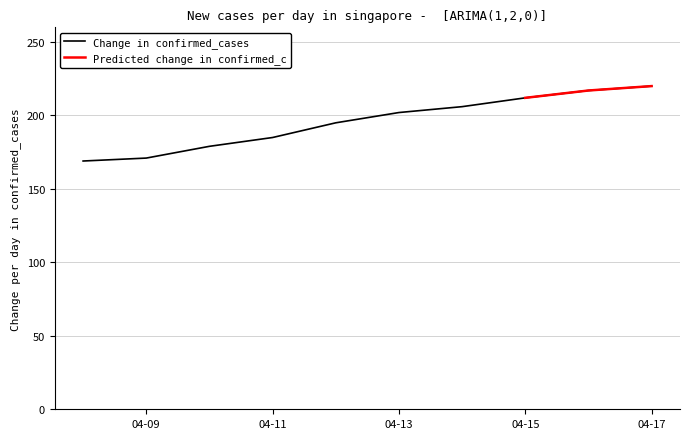

How many values exceed 202?

4